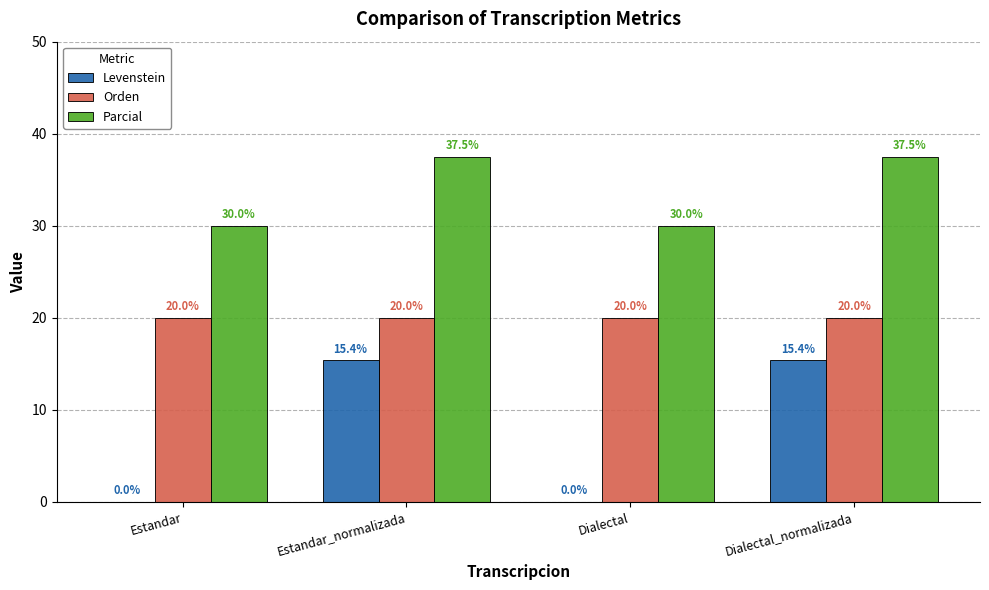

Is the value of Levenstein at Dialectal greater than the value of Orden at Dialectal_normalizada?

No